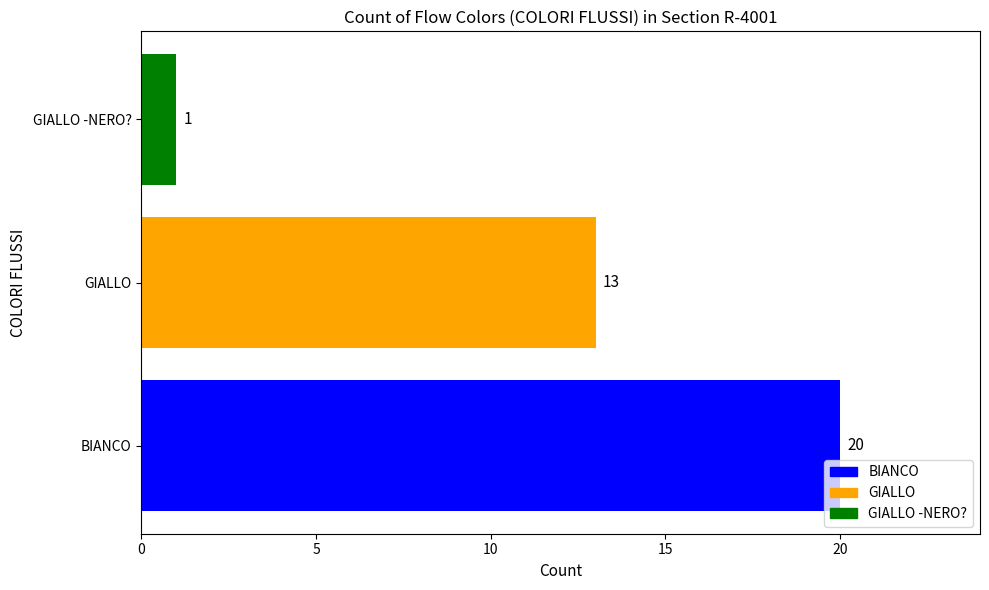

Is it true that the value at GIALLO -NERO? is 0?

False